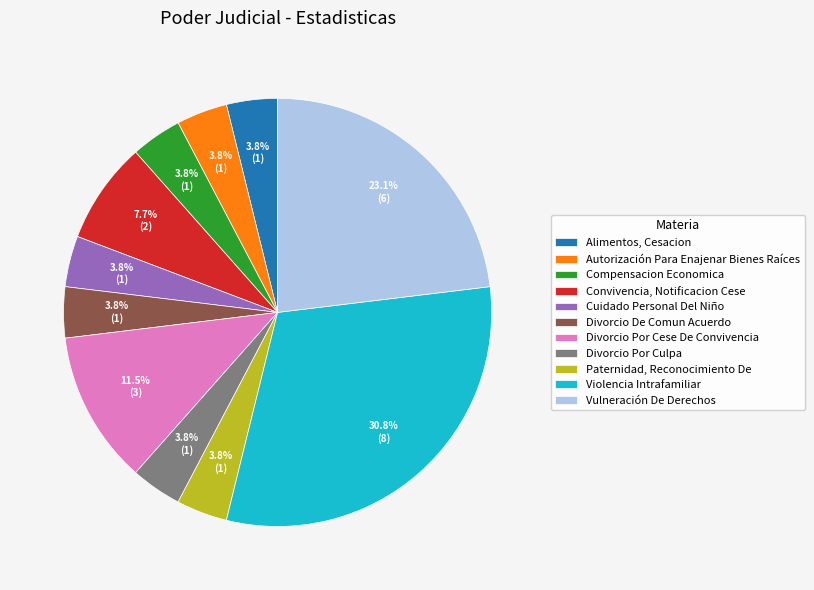

Approximately how many times larger is the value at Alimentos, Cesacion compared to Divorcio Por Cese De Convivencia?

0.3